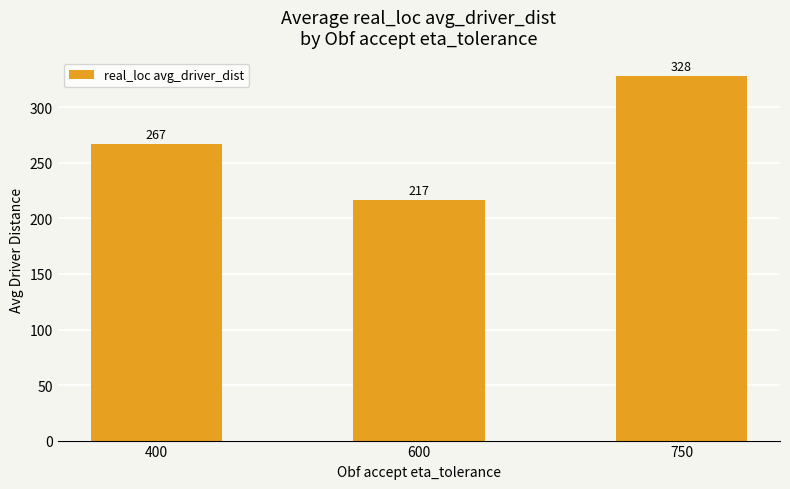

Rank the categories by value from highest to lowest.

750, 400, 600